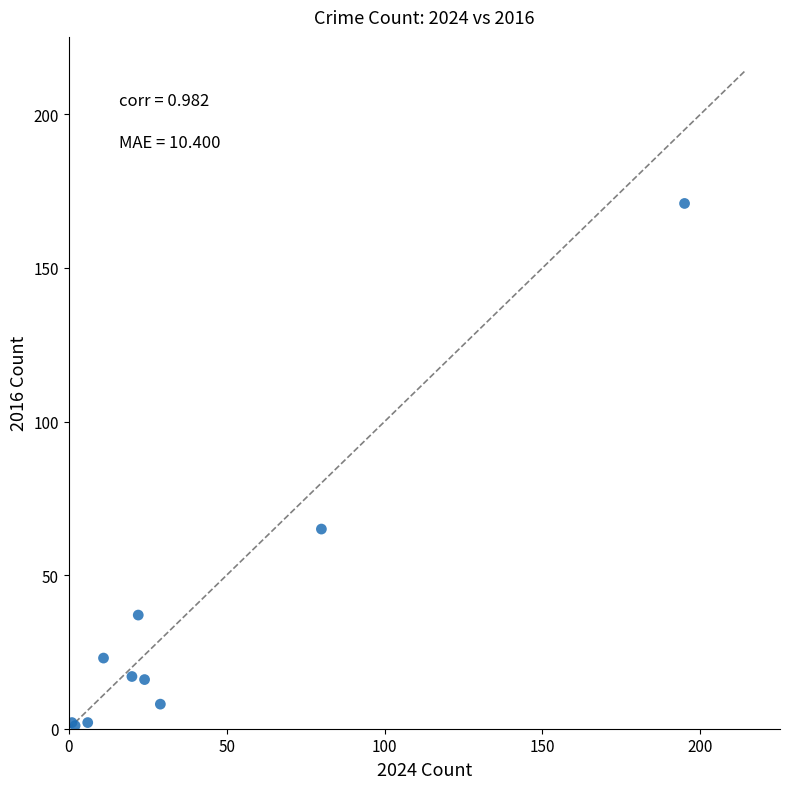

What Y value in the scatter plot is closest to 86?

65